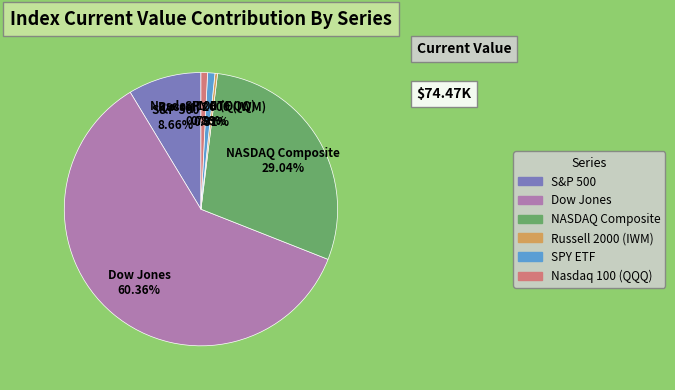

How many slices are in this pie chart?

6